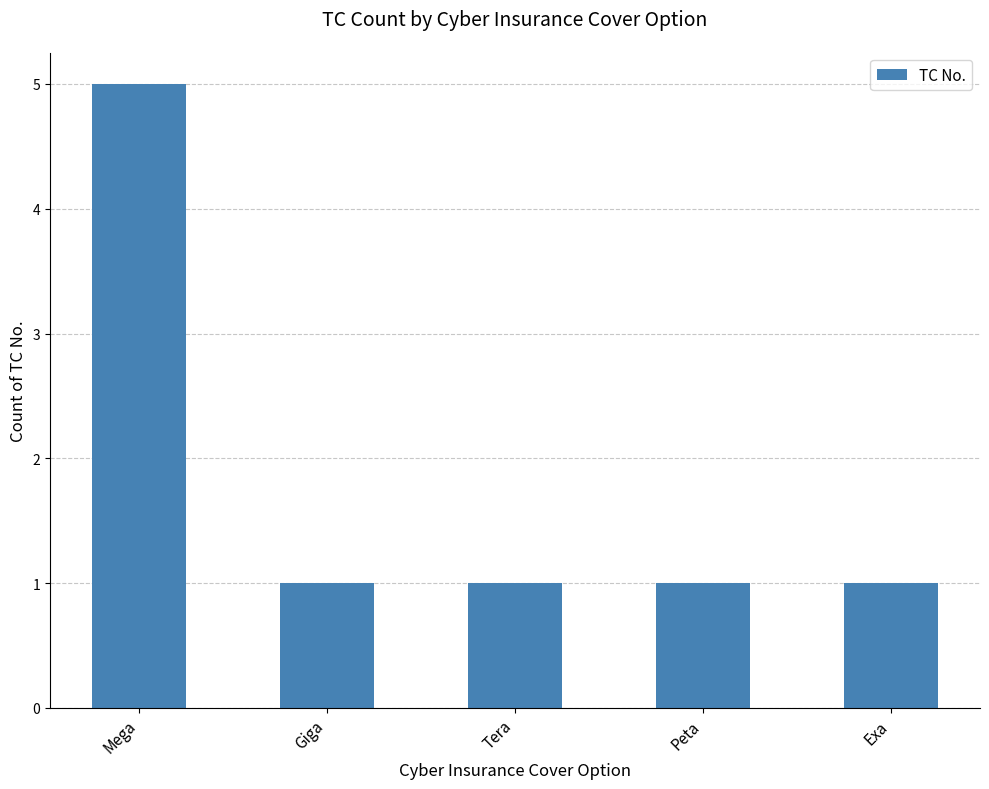

How many categories are shown in the chart?

5